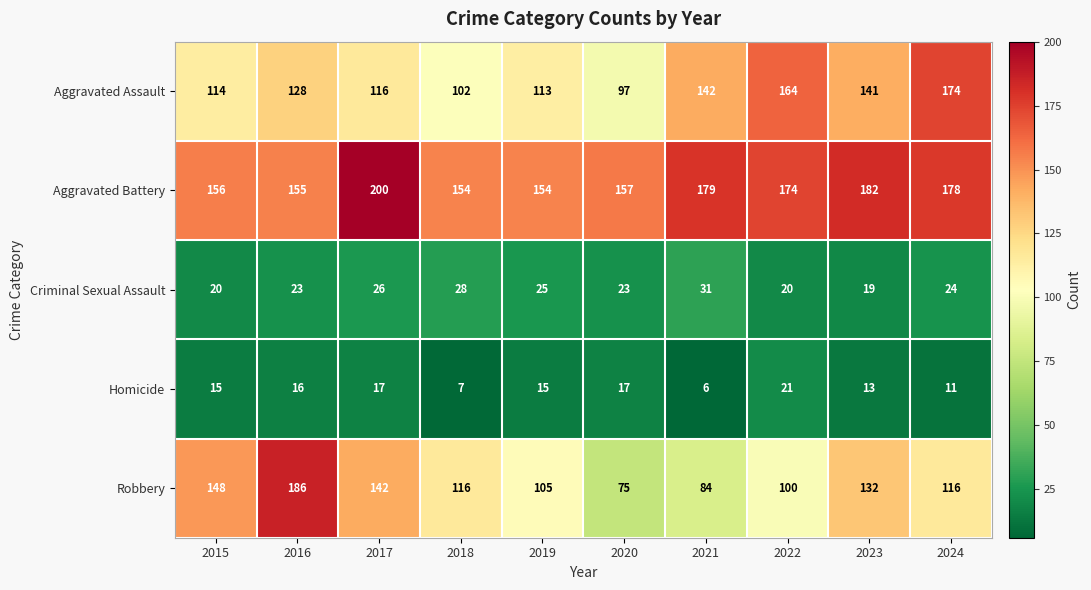

What is the sum of all Aggravated Assault values?

1291